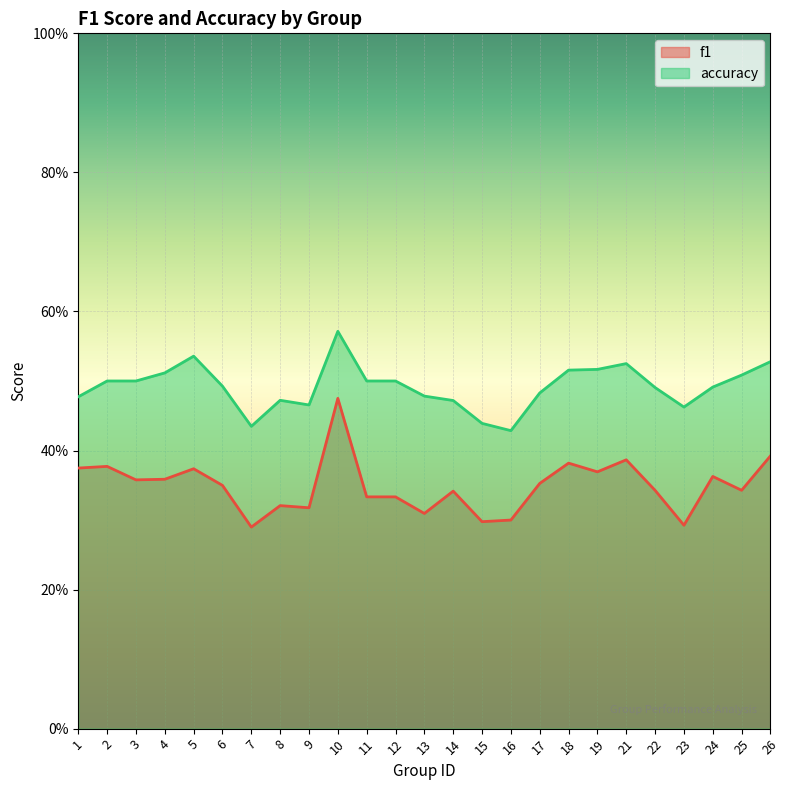

What is the sum of the accuracy values at 11 and 23?

1.0